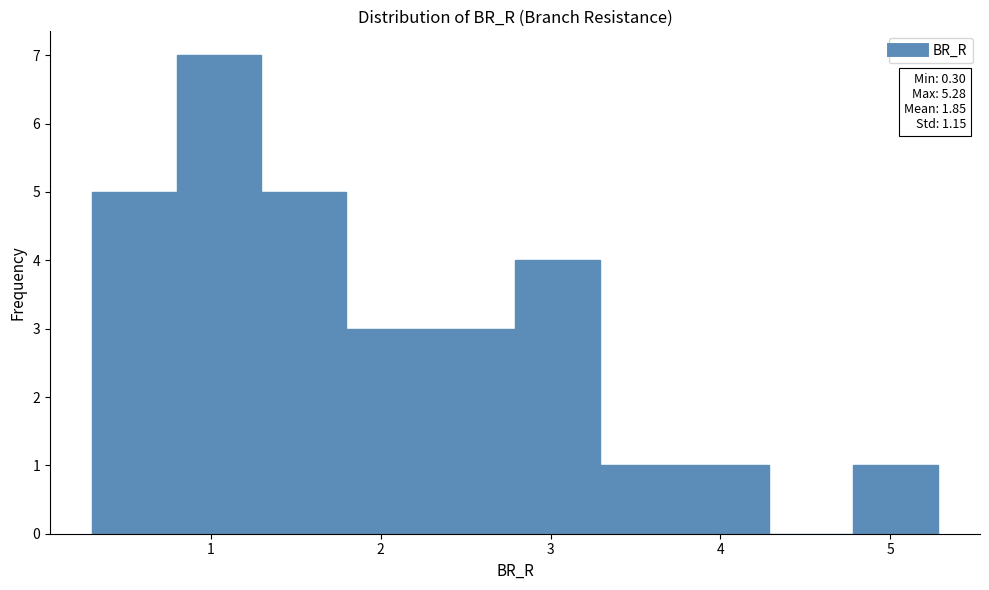

Over which range of the x-axis is the bar tallest?

0.8 to 1.3